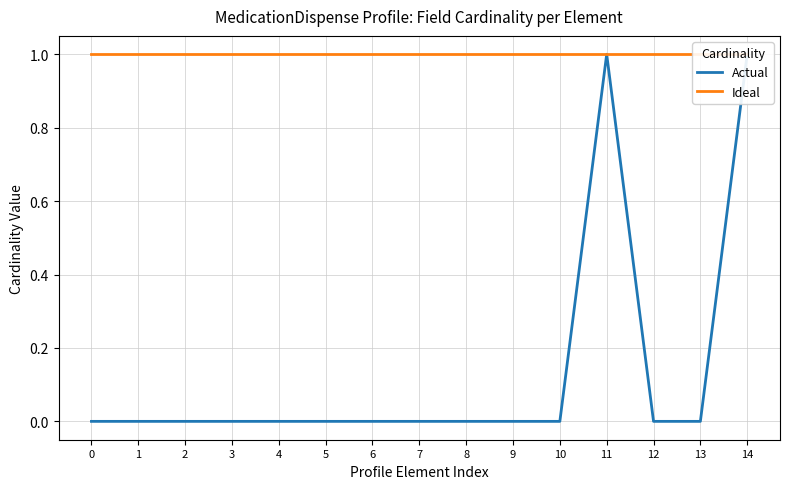

List the series in order of their overall mean, highest first.

Ideal, Actual